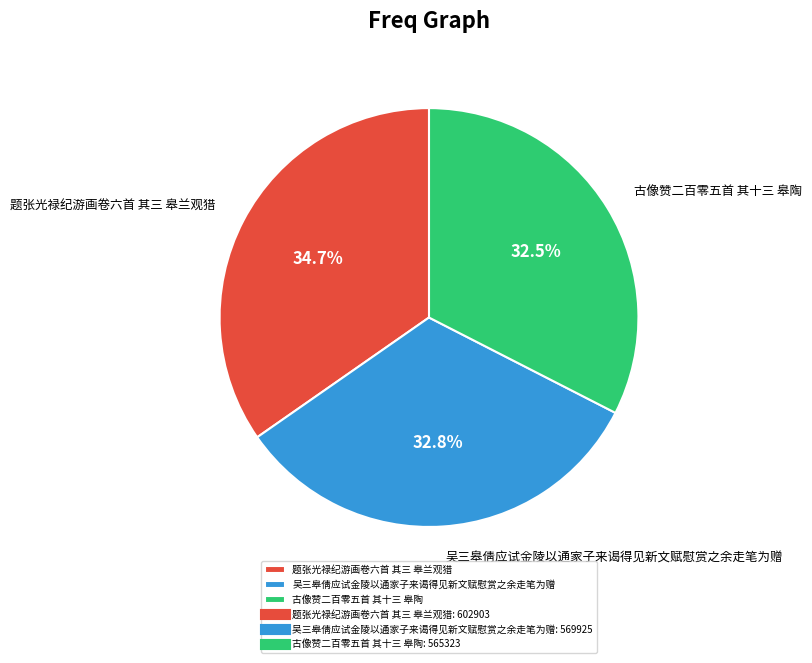

Between 题张光禄纪游画卷六首 其三 皋兰观猎 and 古像赞二百零五首 其十三 皋陶, which is larger?

题张光禄纪游画卷六首 其三 皋兰观猎